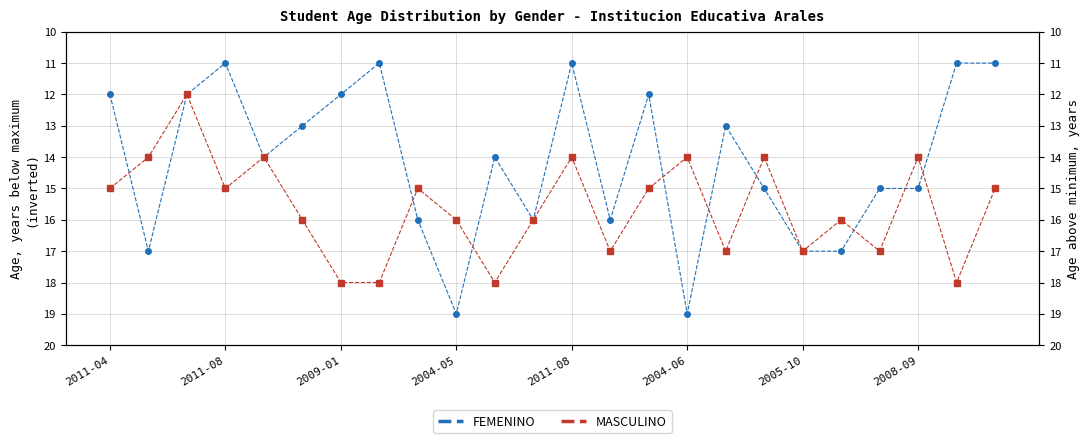

The value of MASCULINO at 2005-10 is 17. True or false?

True